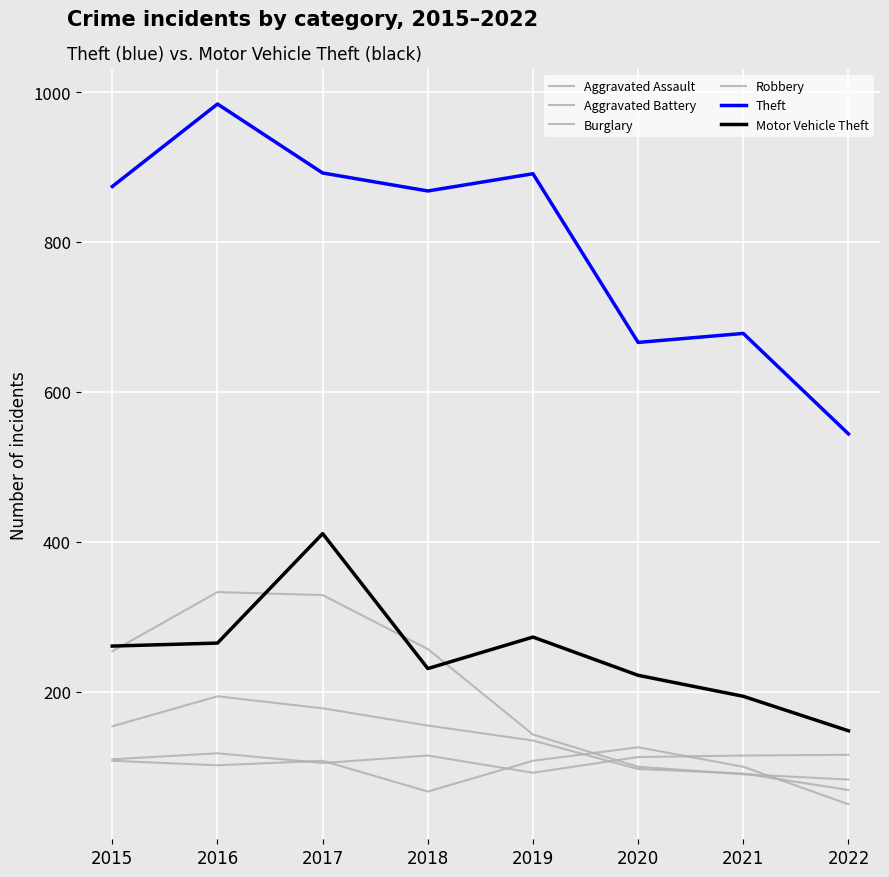

What is the spread (max minus min) of values at 2018?

801